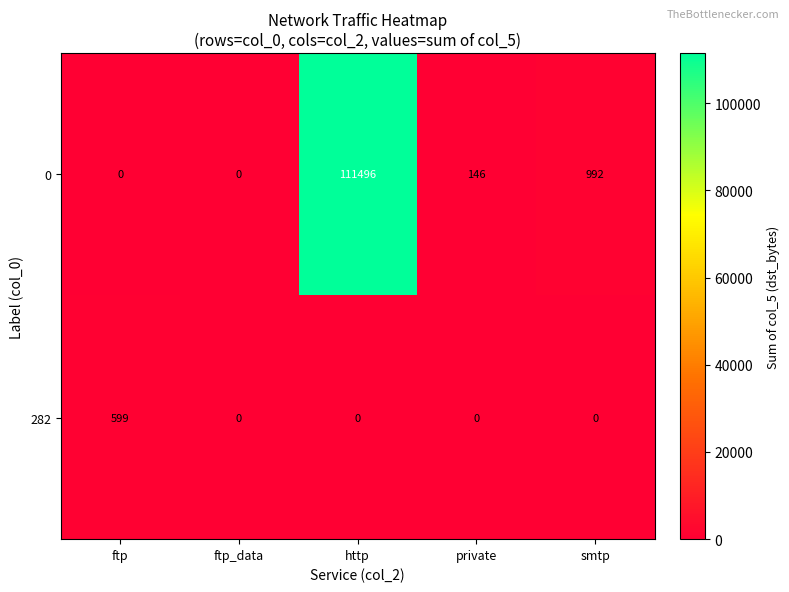

At which category is the sum across all series the highest?

http